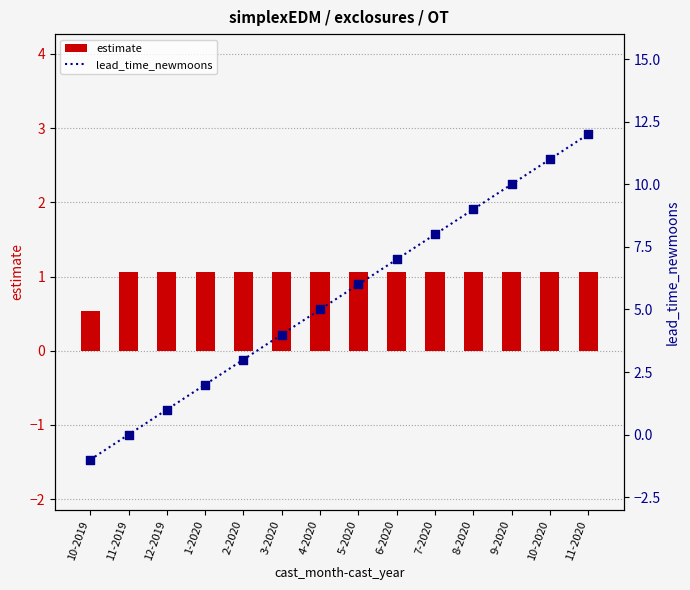

Which series contains the highest Y value?

lead_time_newmoons